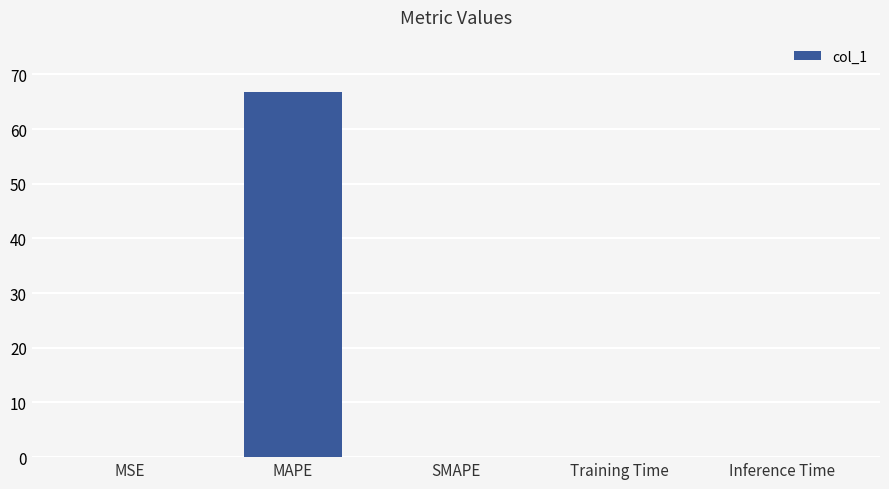

What is the change in value from MSE to MAPE?

+66.8